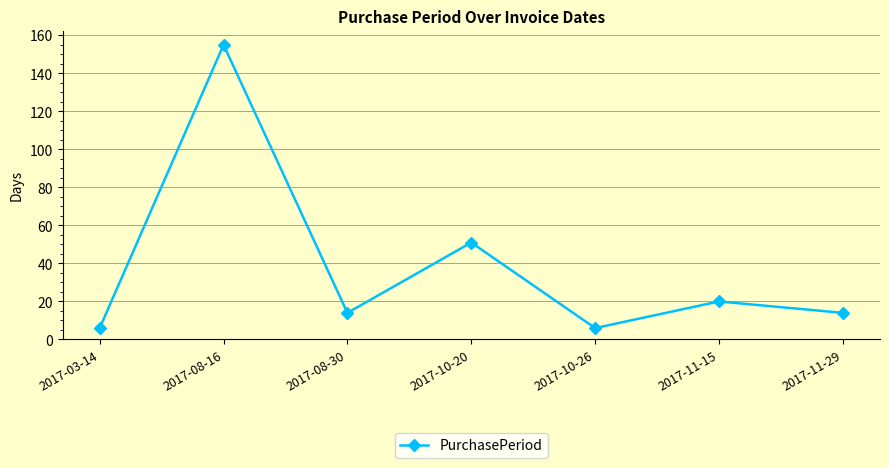

How many data points does each series have?

7